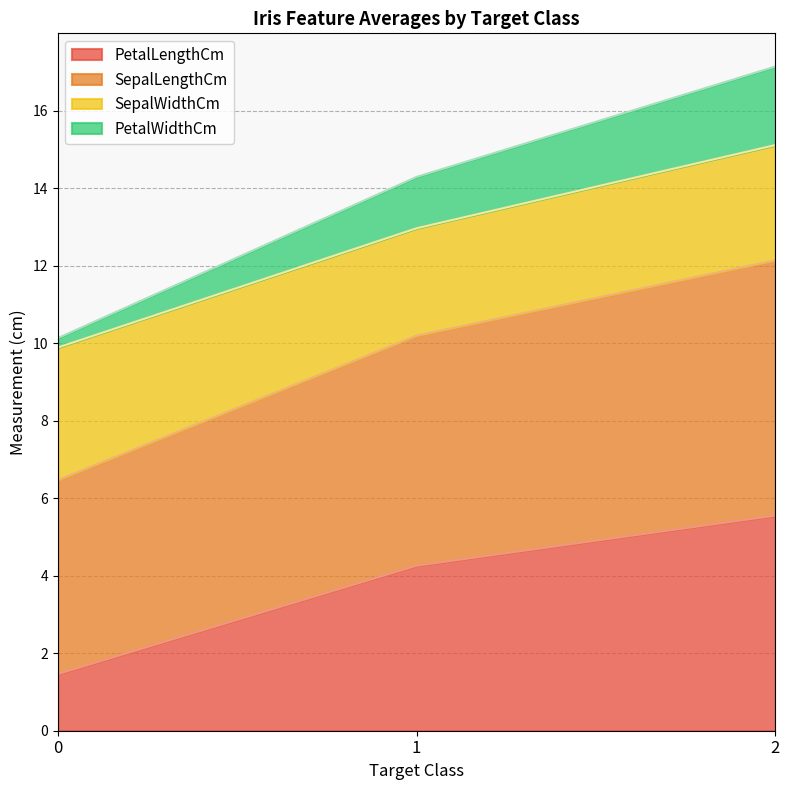

What is the average value of the PetalLengthCm series?

3.8